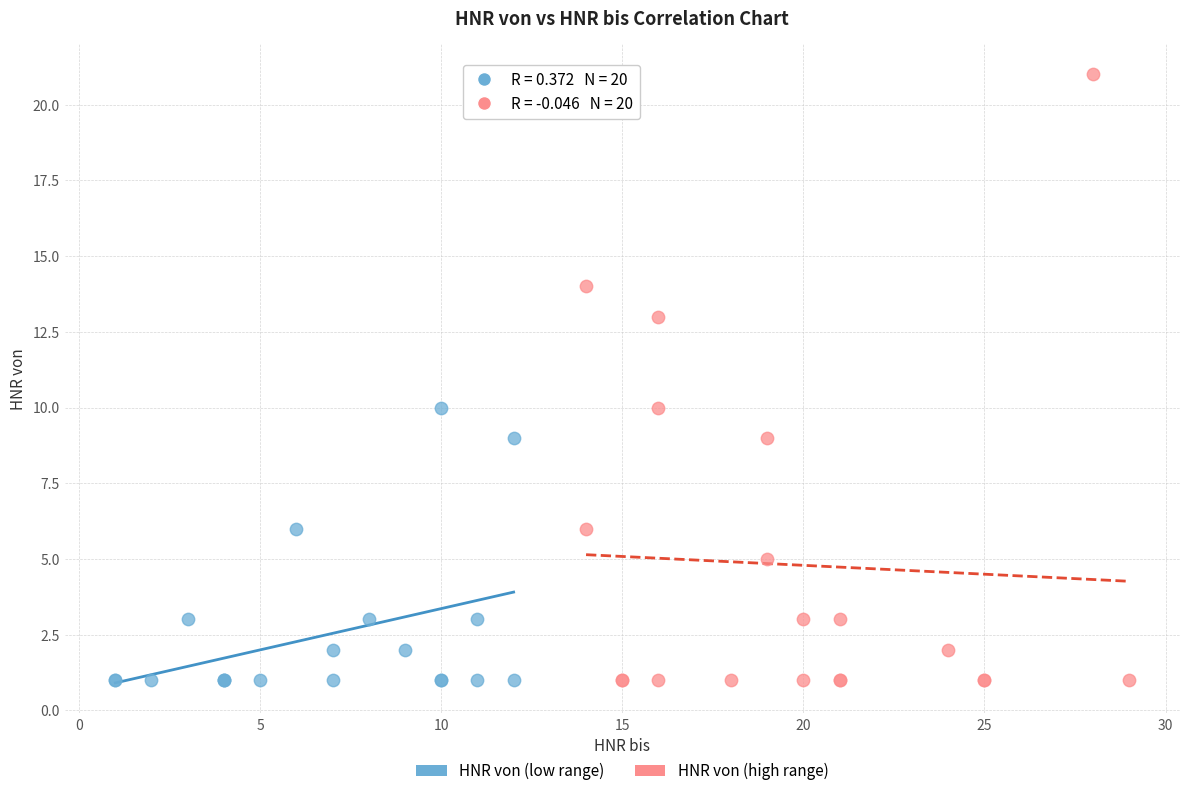

Which series has the largest Y range (max minus min)?

HNR von (high range)